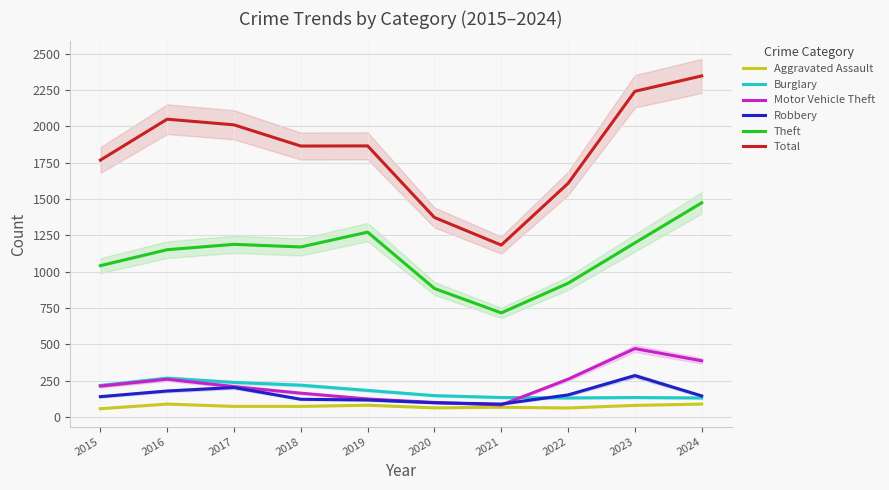

Which series has the largest total across all categories?

Total